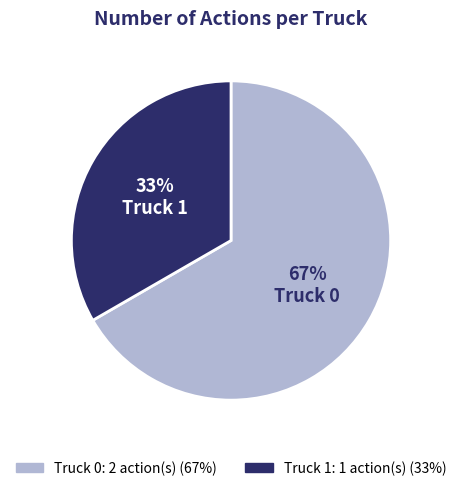

Is Truck 1 the majority of the pie?

No